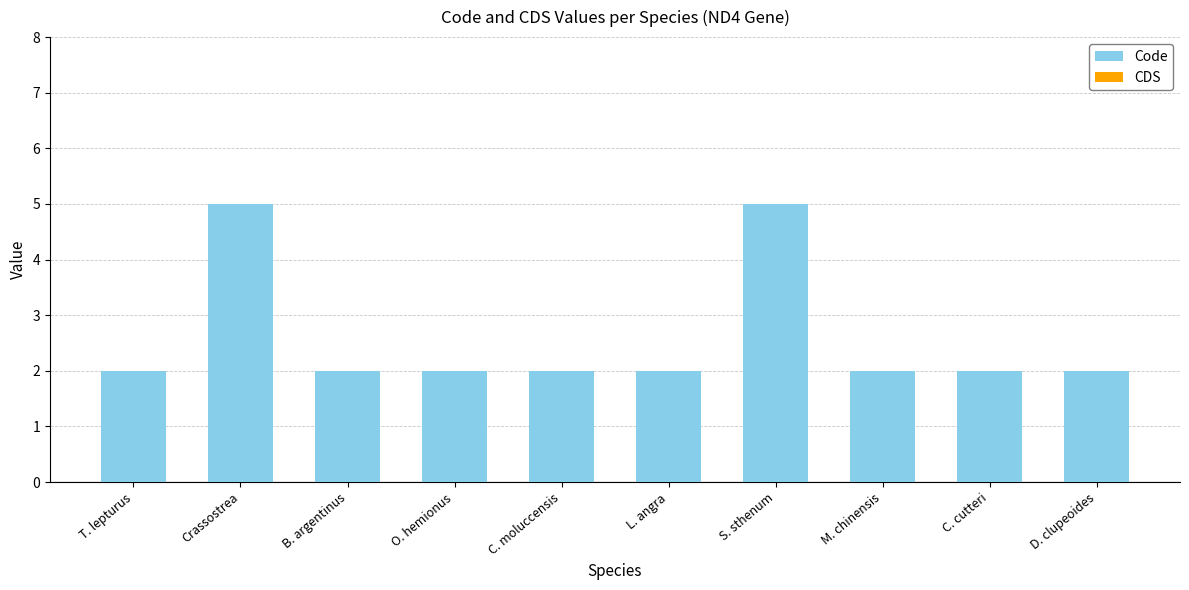

Reading left to right, transcribe all the data shown in this chart.

2	5	2	2	2	2	5	2	2	2